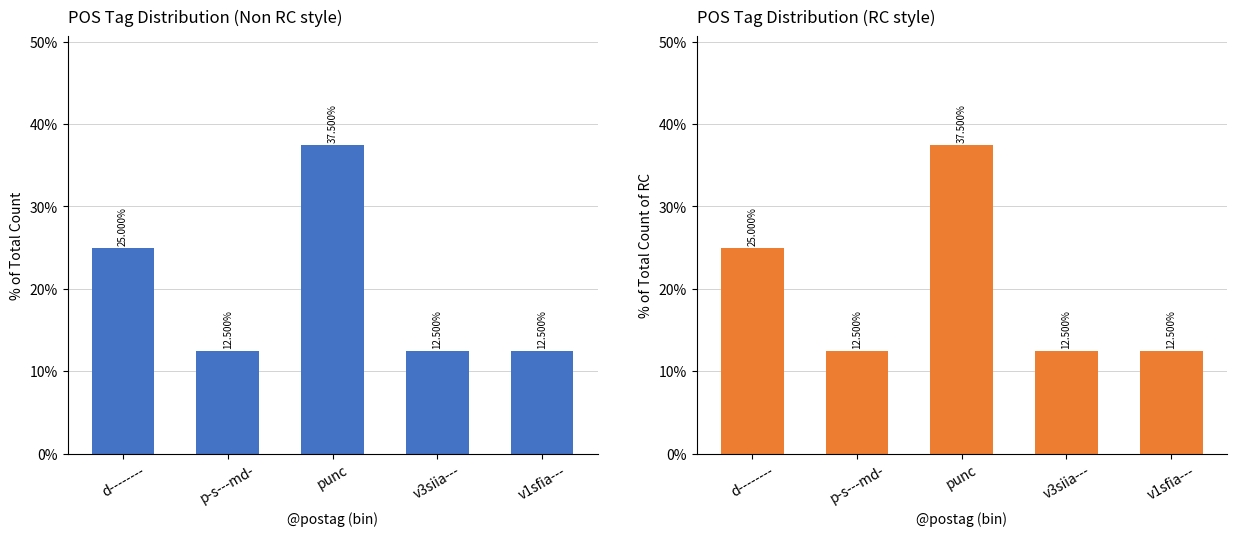

Reading right to left, what are all the values shown in this chart?

v1sfia---=12.5	v3siia---=12.5	punc=37.5	p-s---md-=12.5	d--------=25.0